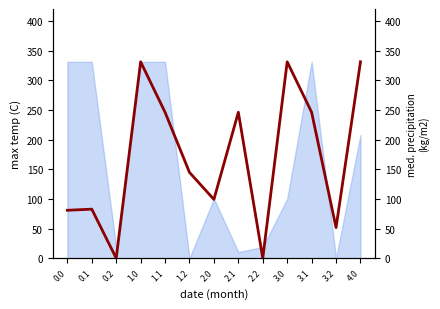

What is the value of the 8th point from the left?

246.0